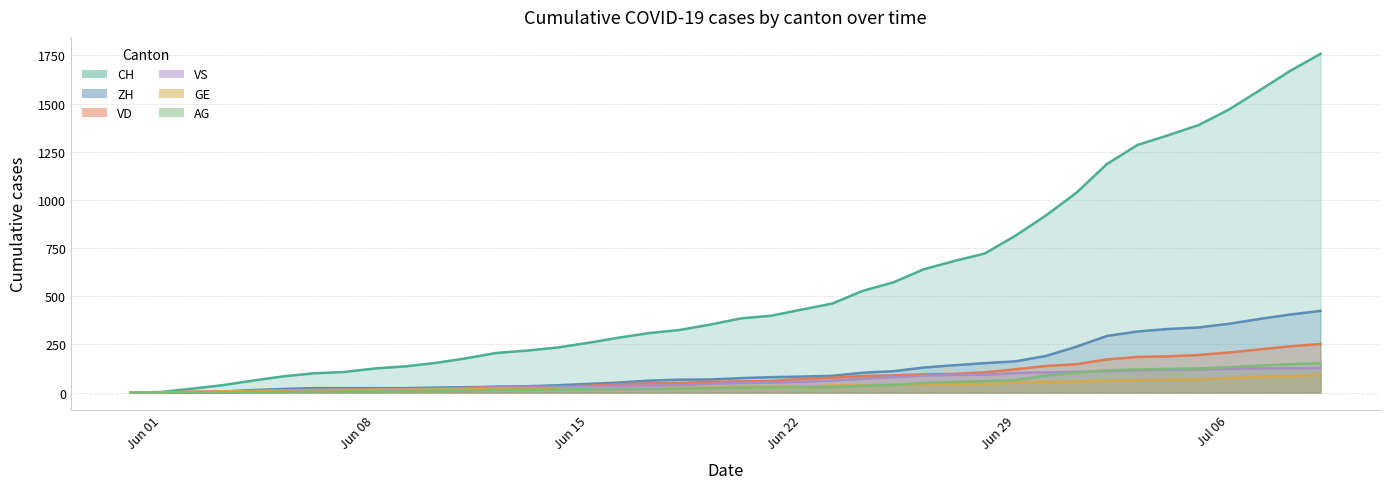

What is the difference between the maximum and minimum values in the VS series?

128